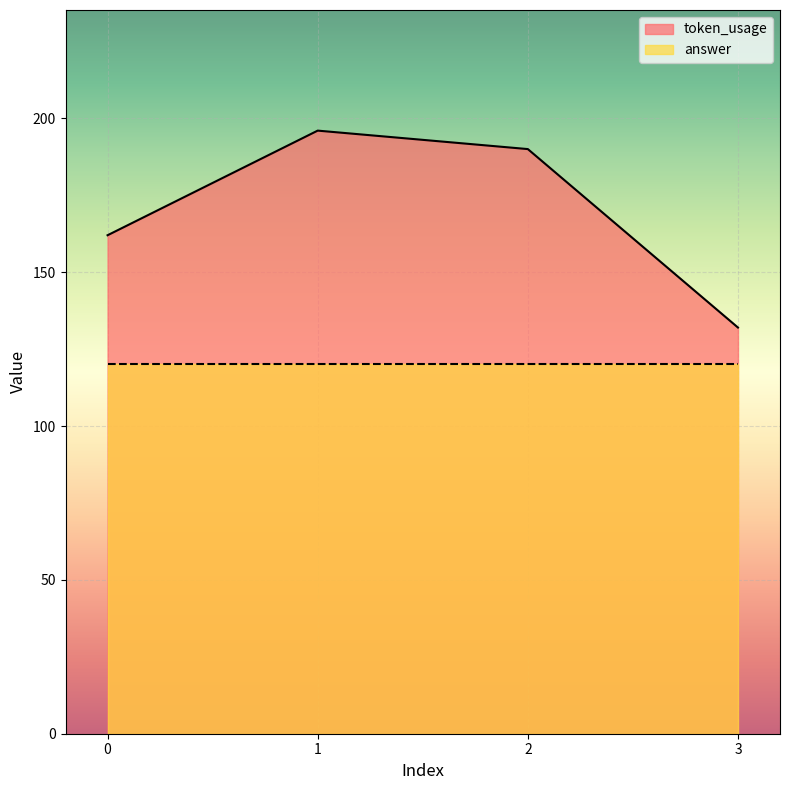

What is the difference between the maximum and minimum values?

64